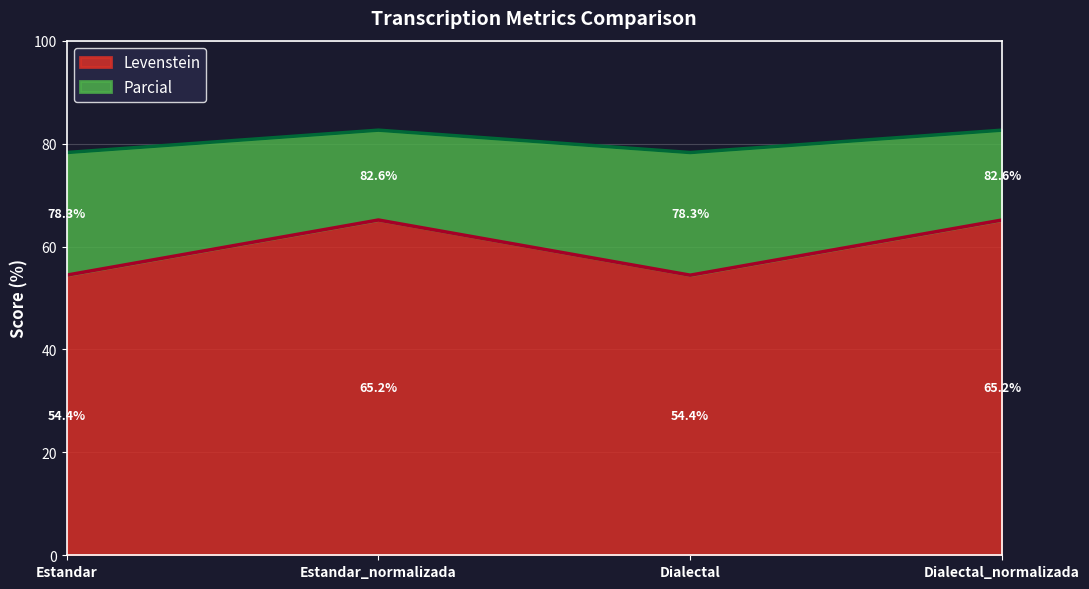

Does the chart display data point markers on the line(s)?

No